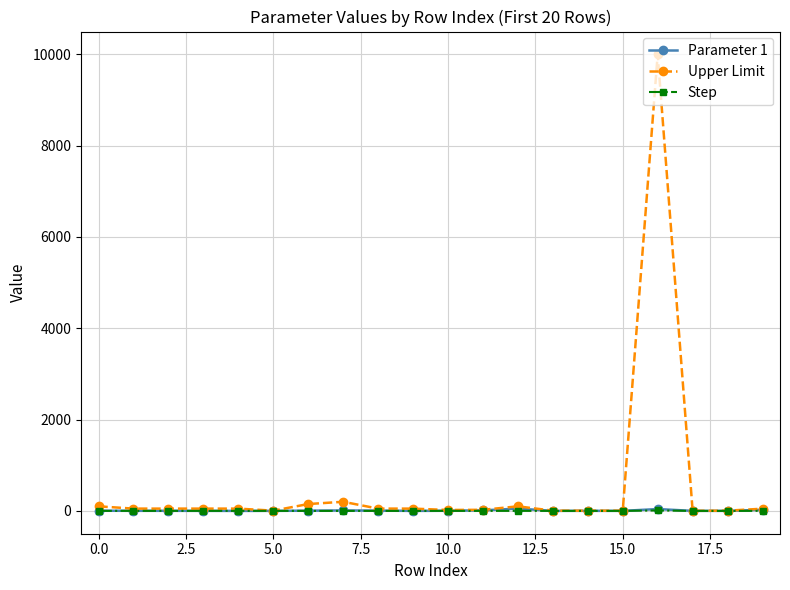

Which series has the widest spread of values?

Upper Limit